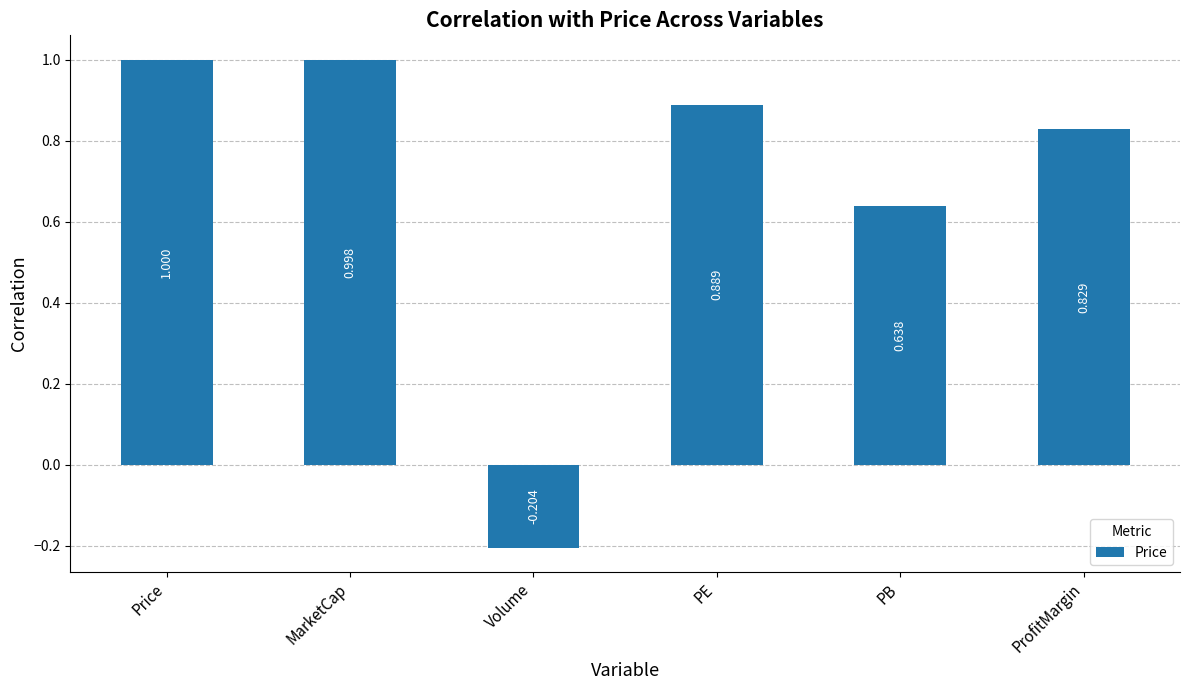

Between Price and PB, which is larger?

Price